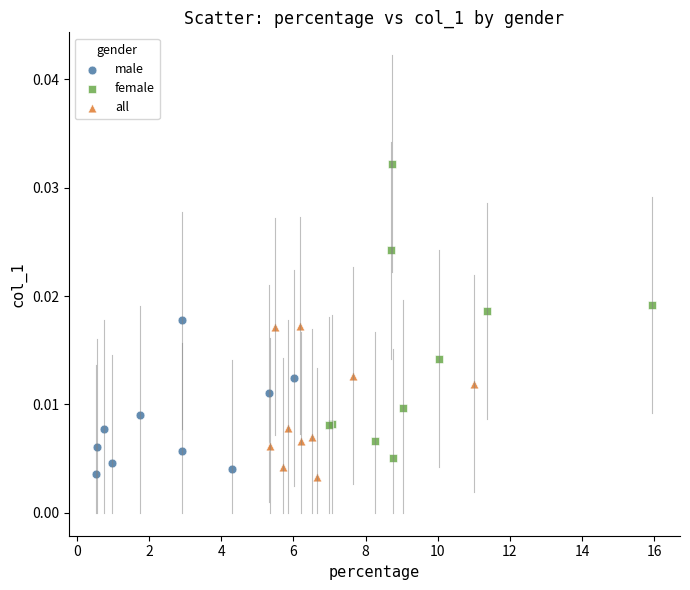

Which series has the widest spread of Y values?

female